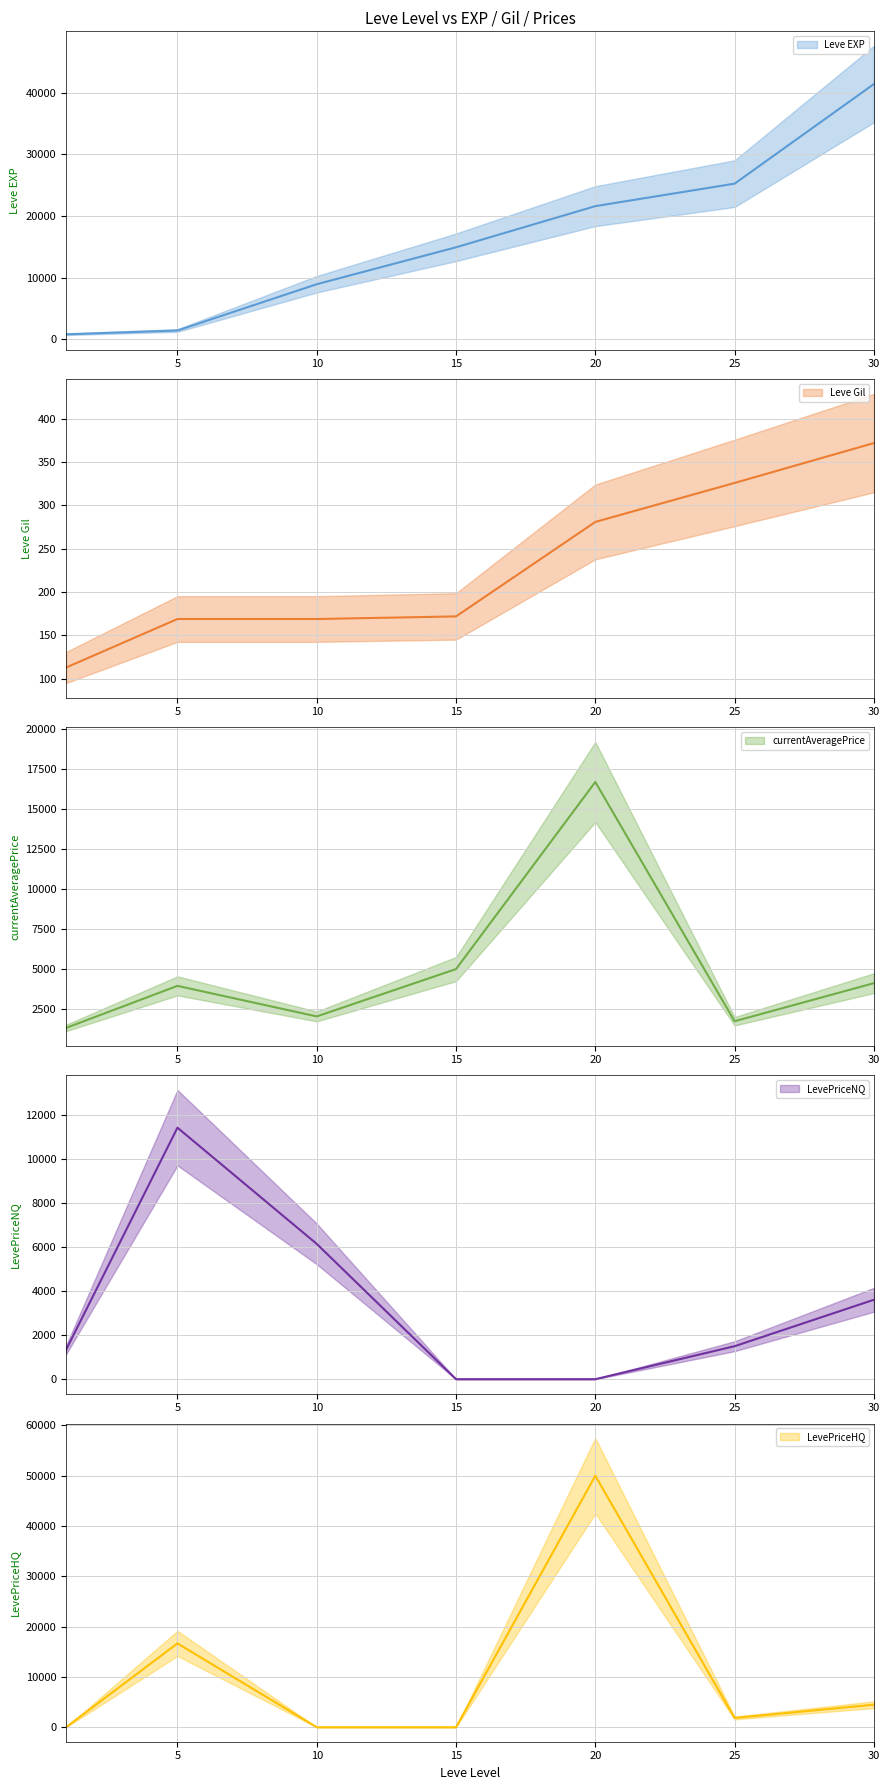

At which label does Leve EXP first exceed 14920?

20